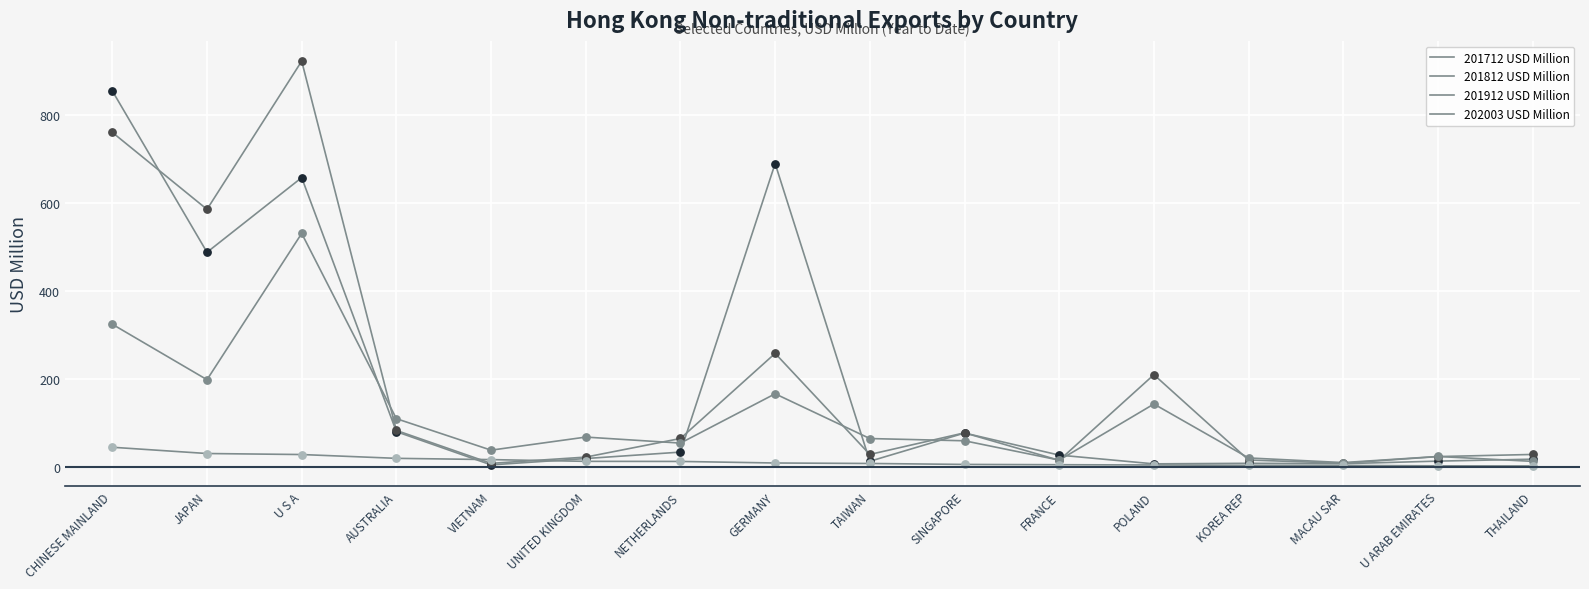

At how many categories does at least one series exceed 782?

2